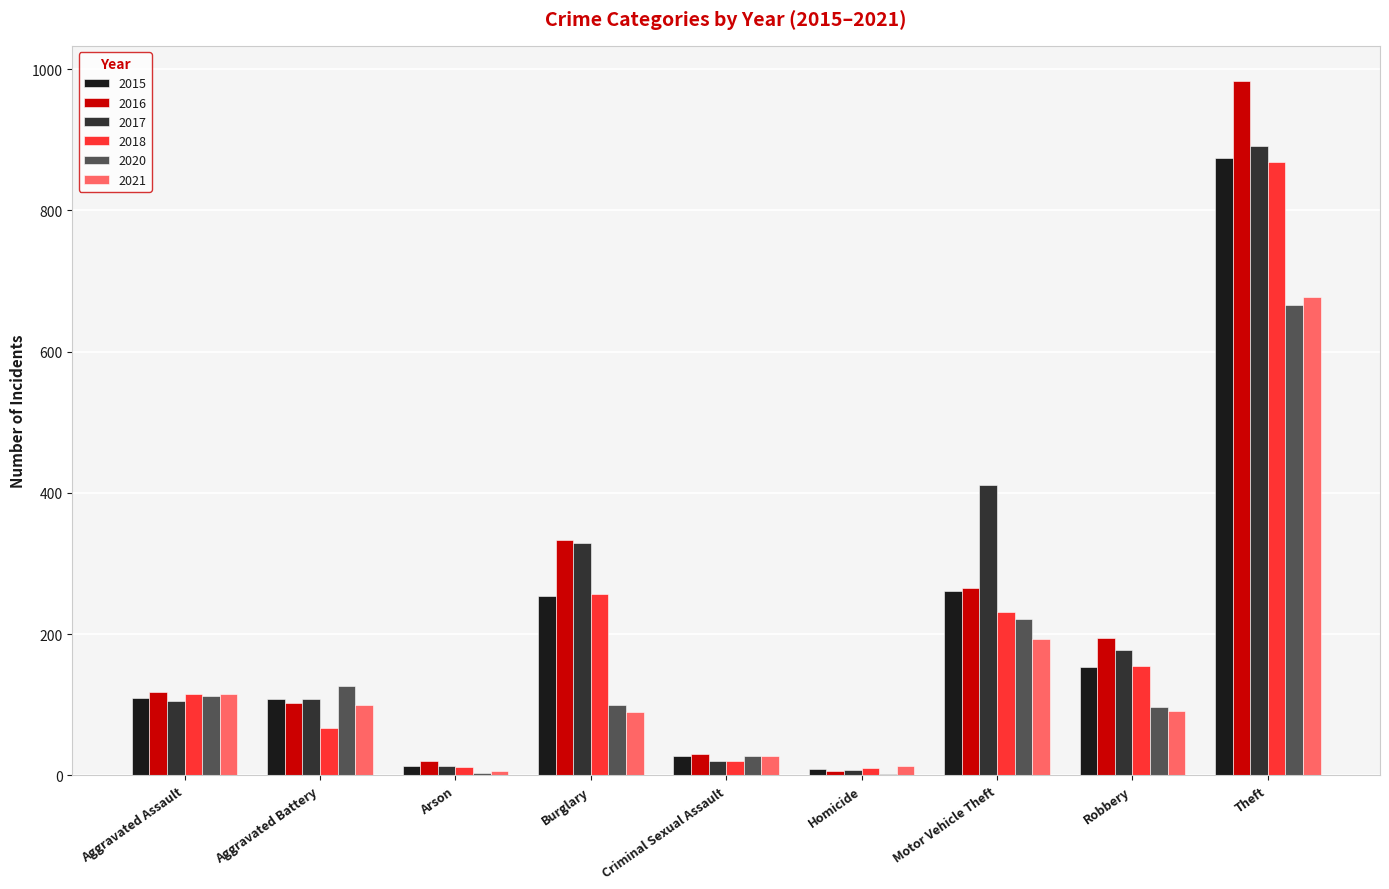

How many groups of bars are there?

9